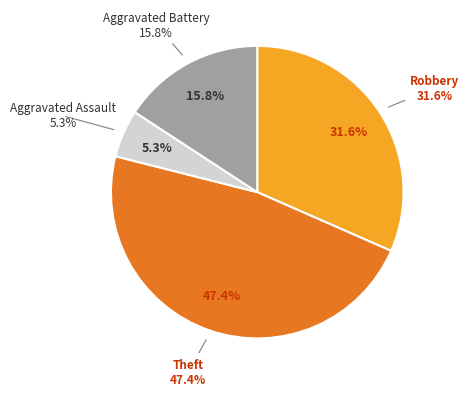

Combined, what portion of the pie is Robbery and Theft?

78.9%